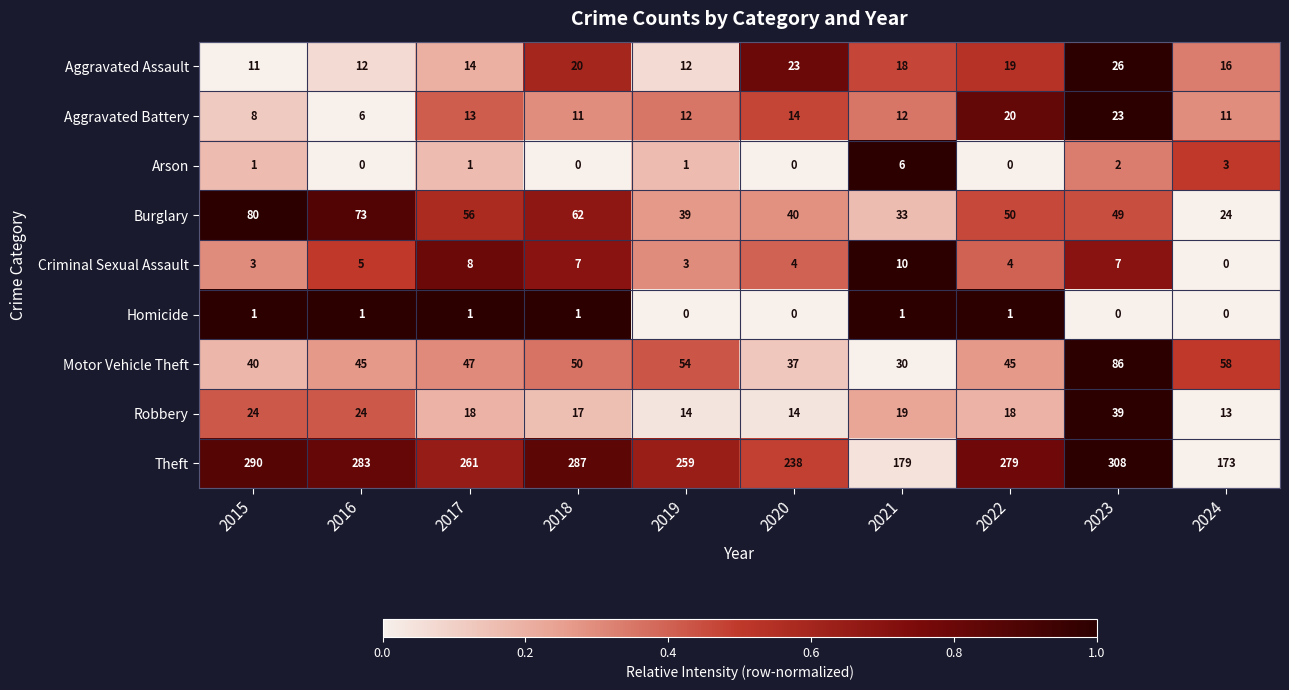

At which label does Criminal Sexual Assault reach its minimum?

2024